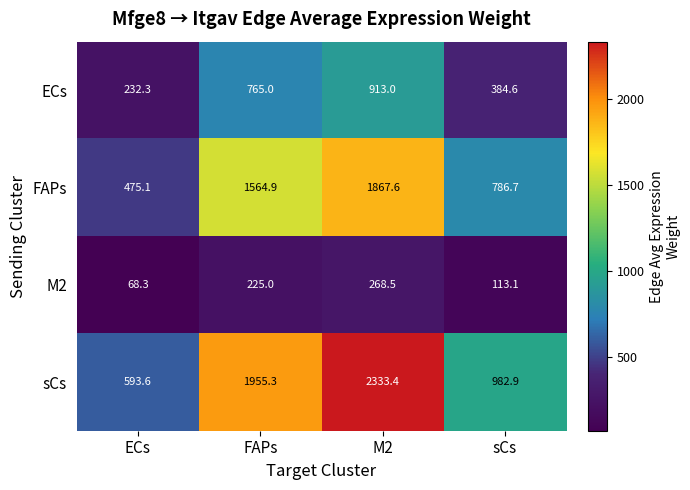

Rank the series by their average value, from highest to lowest.

sCs, FAPs, ECs, M2